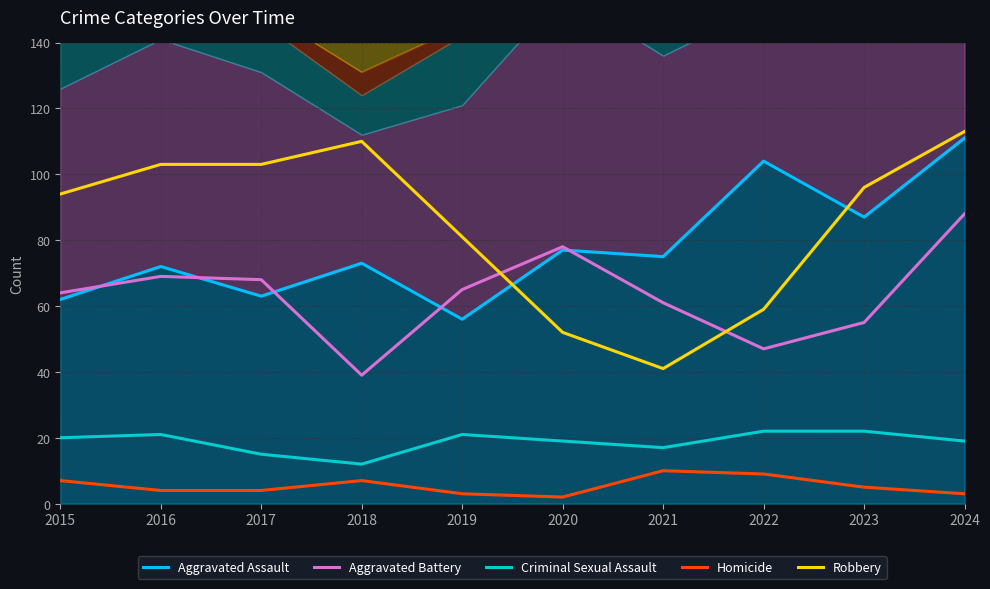

How many data points in Criminal Sexual Assault are less than 20?

5